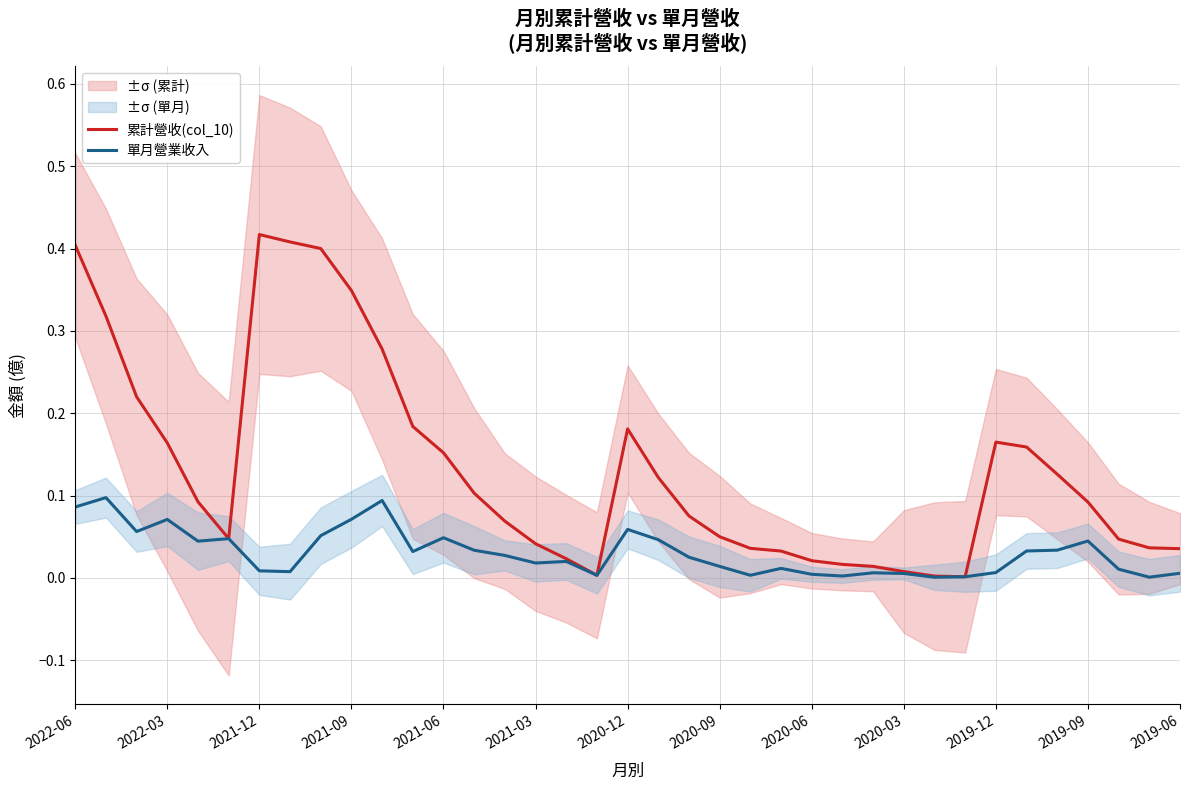

The value of 累計營收(col_10) at 2019-12 is 0.1. True or false?

False